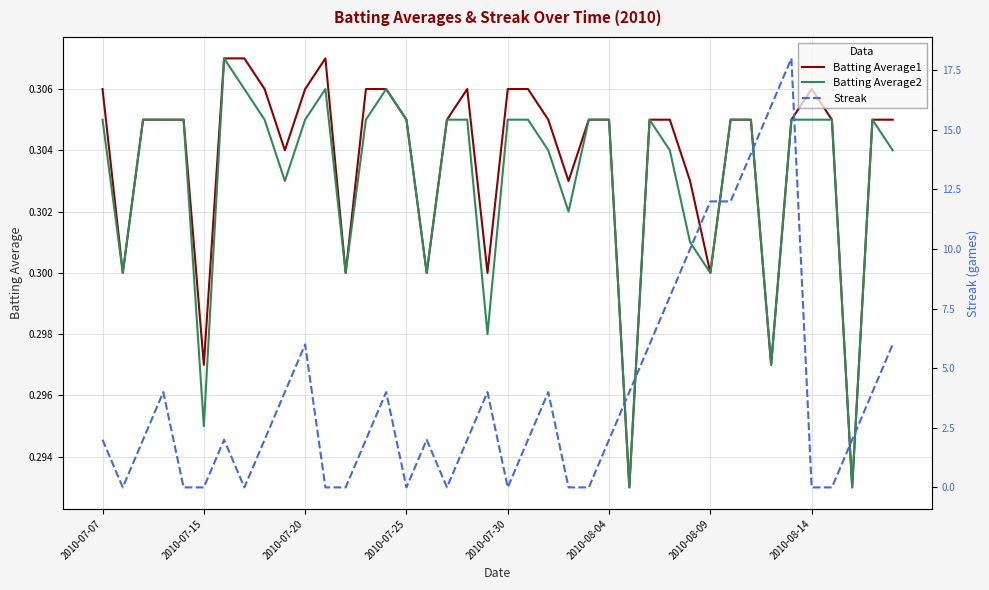

True or false: Batting Average1 and Streak intersect in this chart.

True